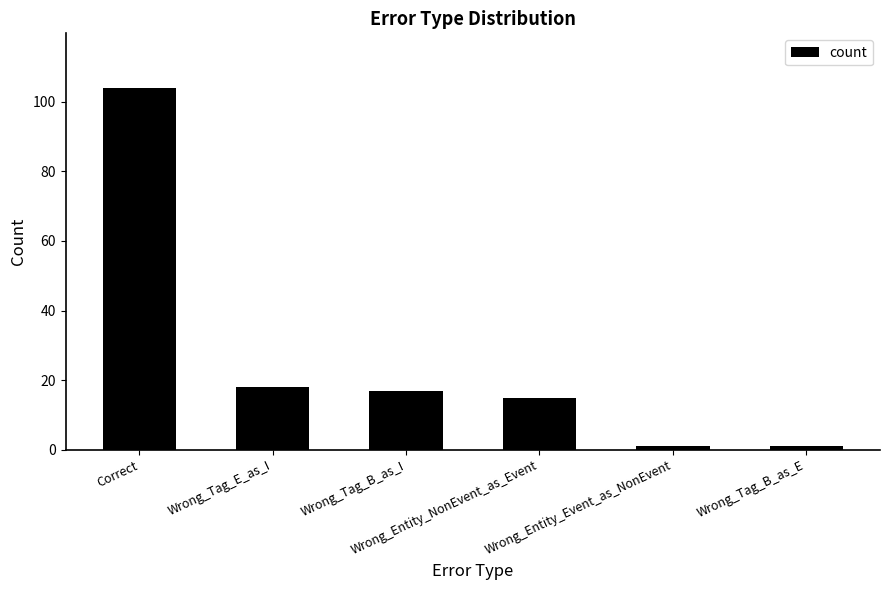

How many distinct data groups are displayed?

1